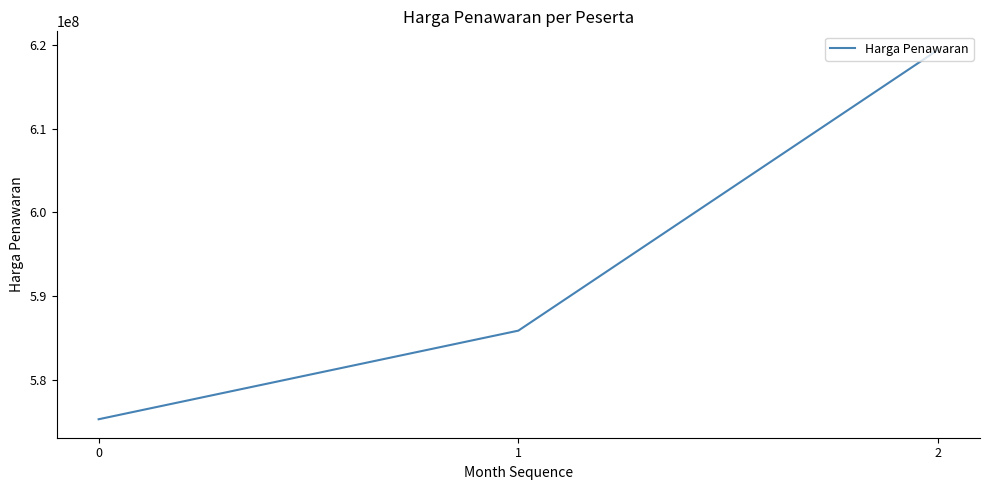

What is the approximate value at 2?

619422180